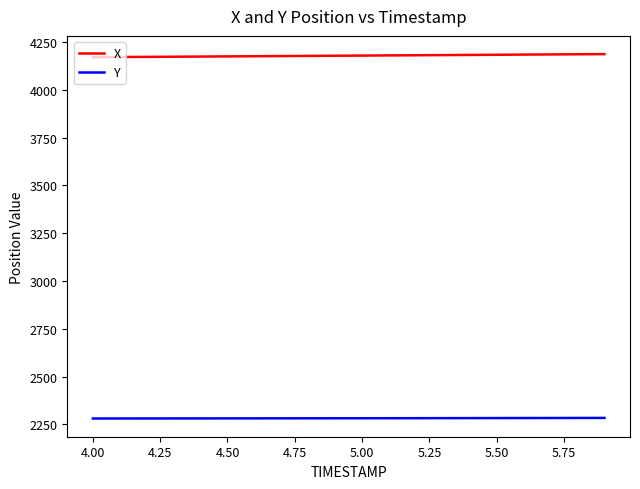

What is the maximum value for X?

4187.3